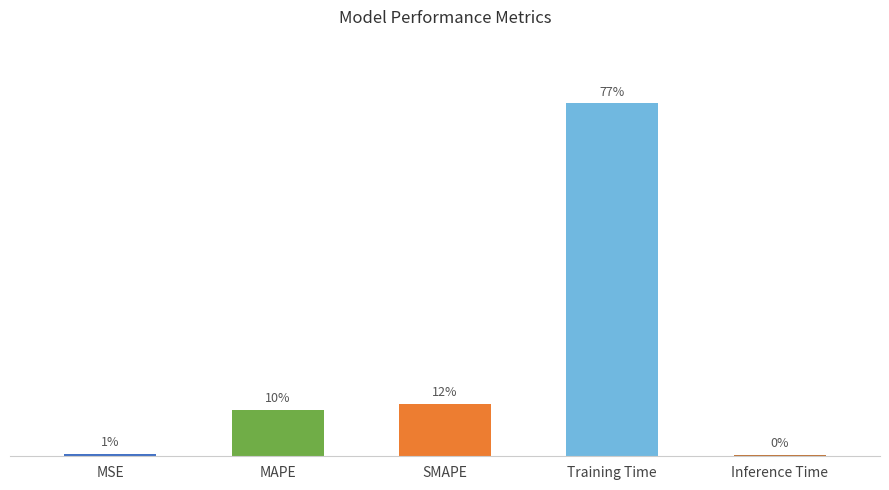

What position from the right is MAPE?

4